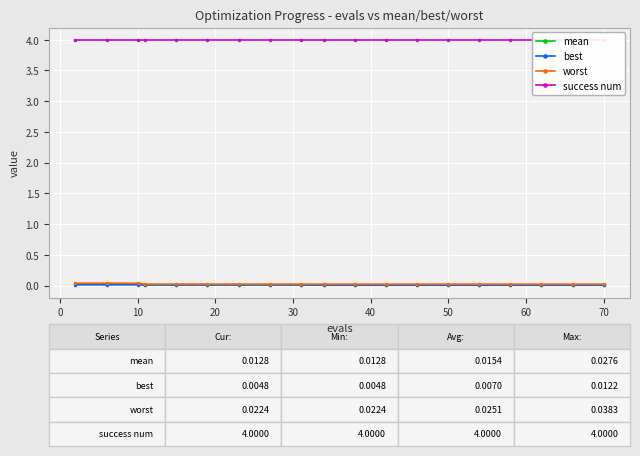

What are all the series names shown in the legend?

mean, best, worst, success num